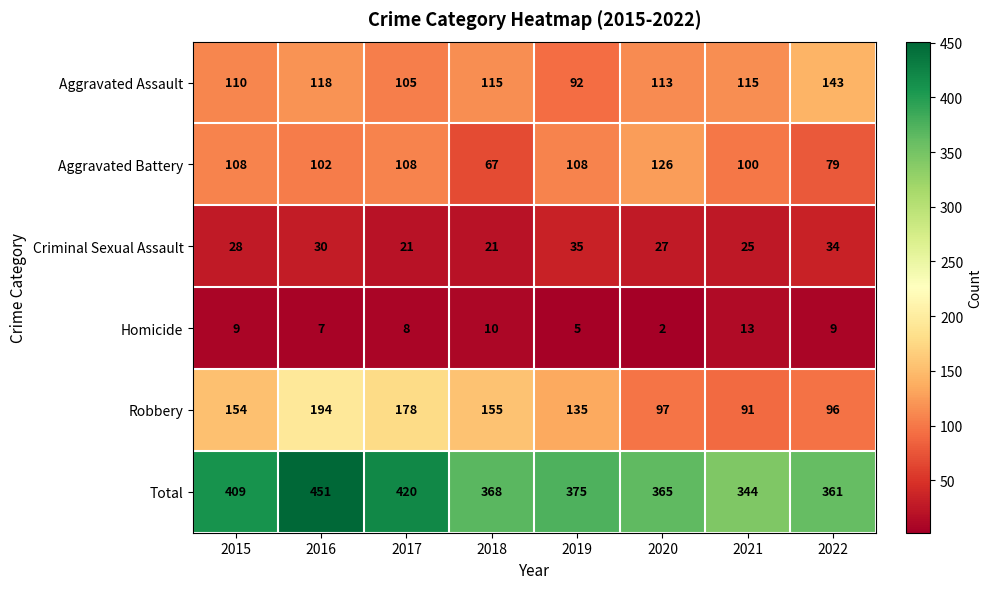

What is the difference between the second highest and minimum values in the Robbery series?

87